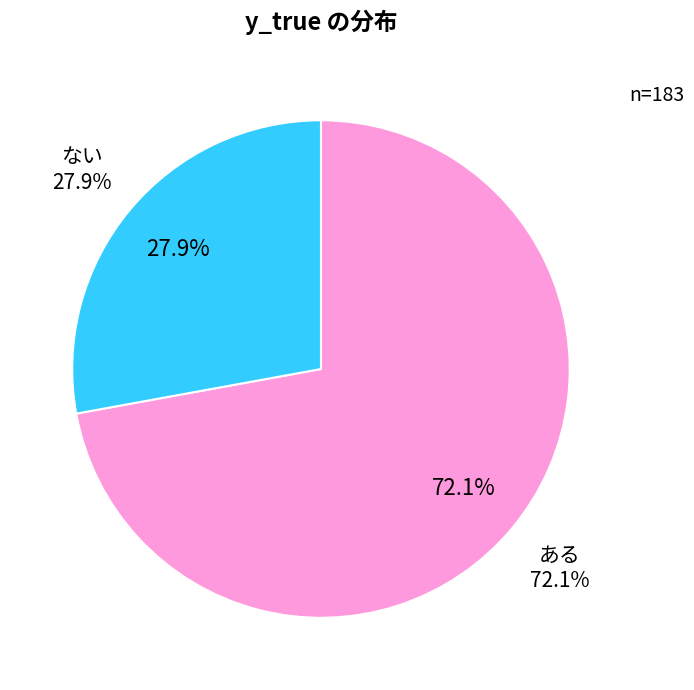

Combined, do y_true=0 and y_true=1 account for over 50%?

Yes